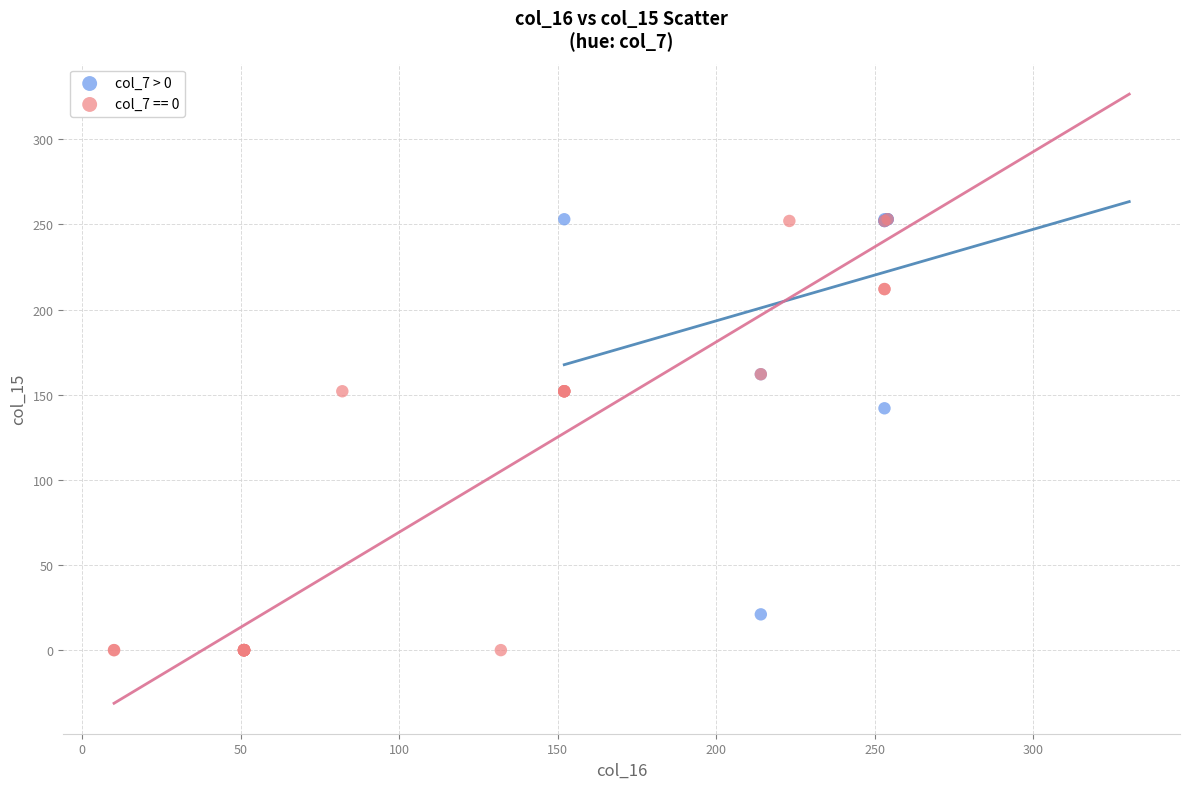

Which series contains the lowest Y value?

col_7 == 0